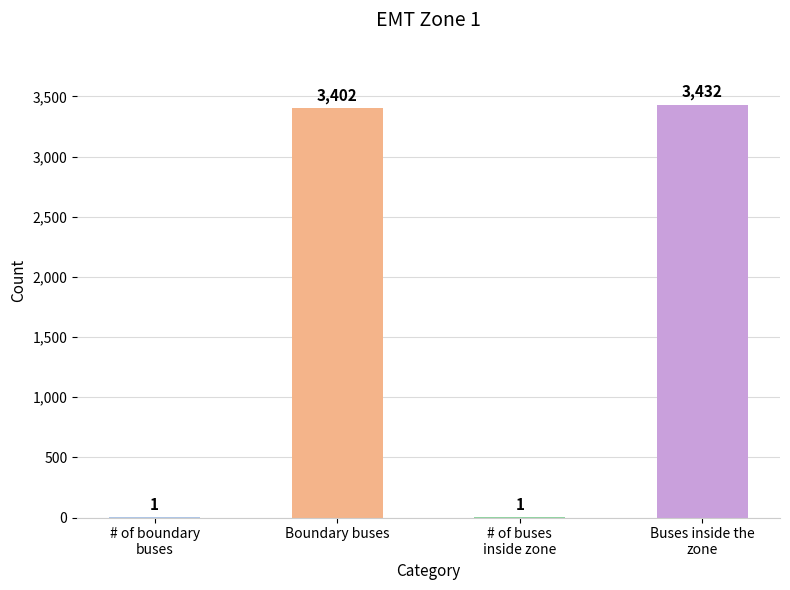

How many series are shown in this chart?

1